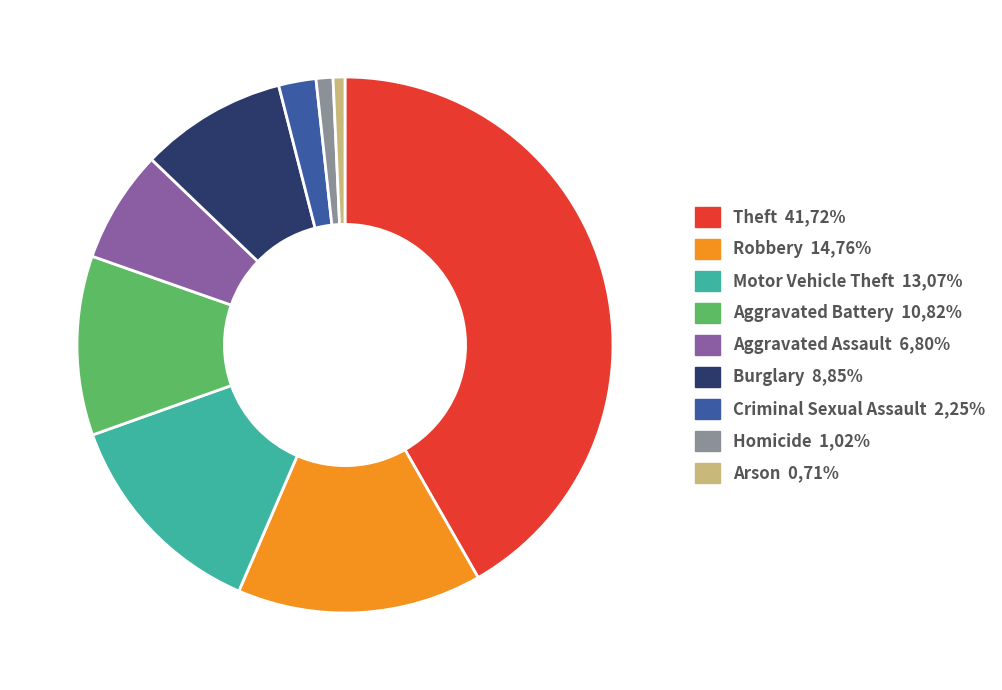

True or false: Homicide 1,02% accounts for 1% of the total.

True